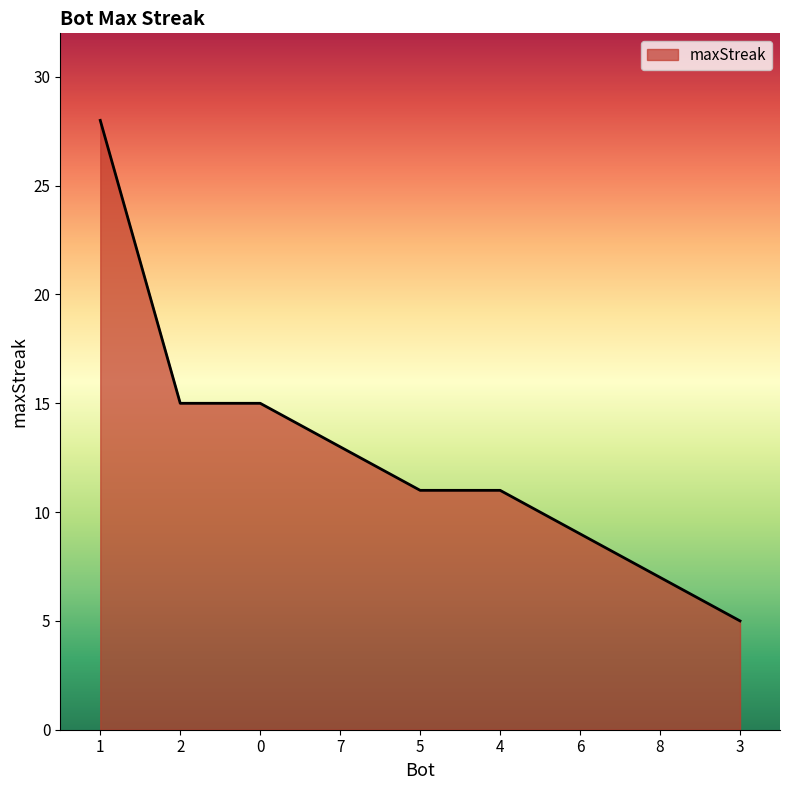

Which has a higher value, 1 or 4?

1